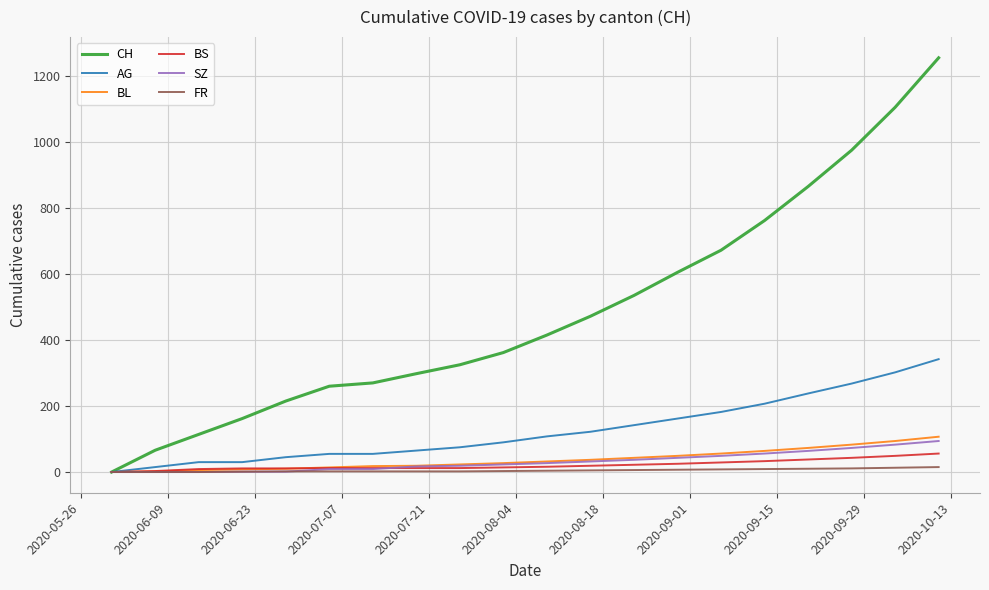

How many lines are shown in the chart?

6